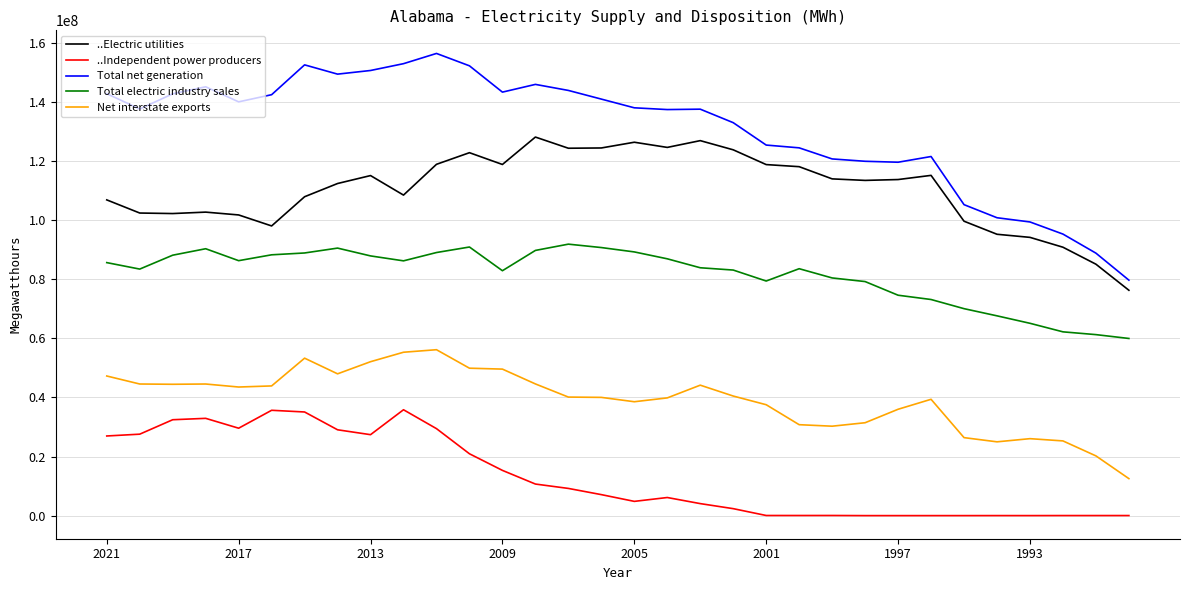

Which series has the largest total across all categories?

Total net generation